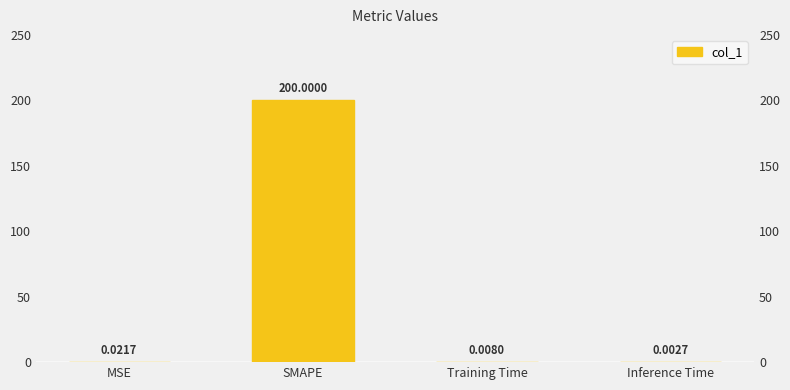

The chart shows a value of 200.0 at SMAPE. True or false?

True